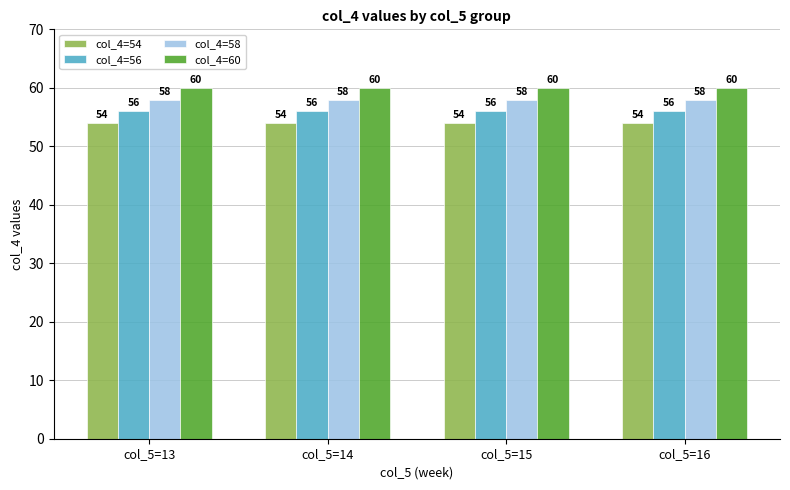

What is the average value of the col_4=56 series?

56